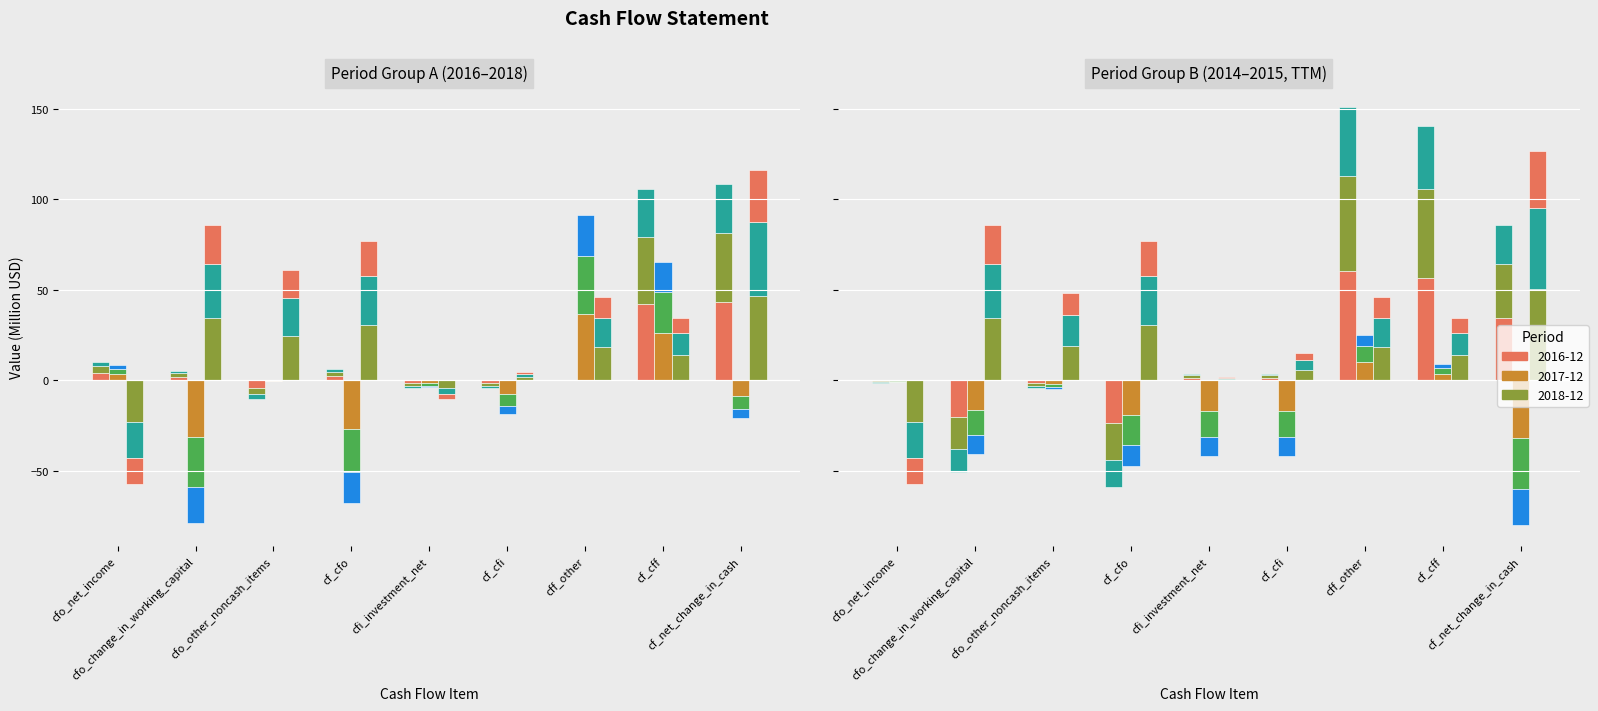

Rank the categories by value from lowest to highest.

cfo_net_income, cfi_investment_net, cf_cfi, cf_cff, cff_other, cfo_other_noncash_items, cf_cfo, cfo_change_in_working_capital, cf_net_change_in_cash